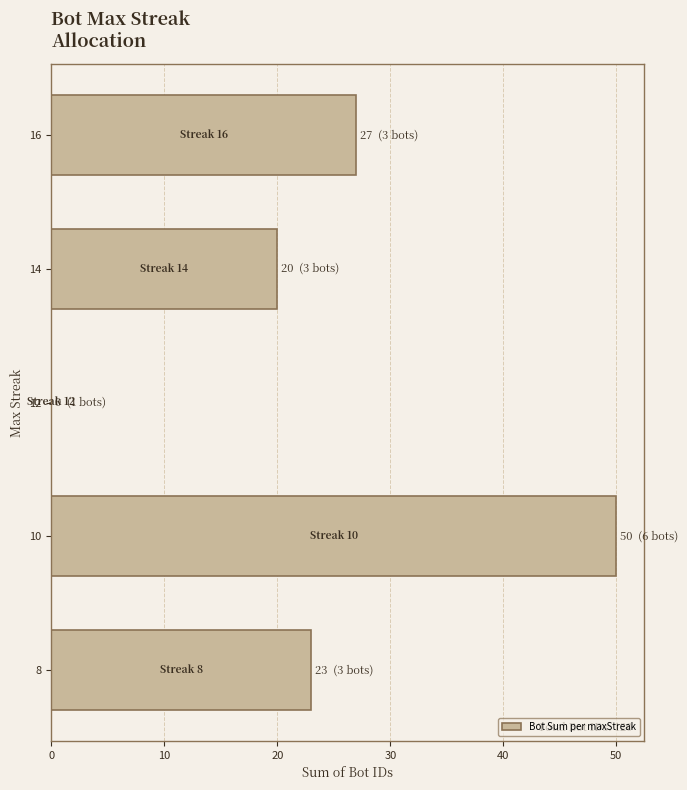

Which label corresponds to the largest value in the chart?

10